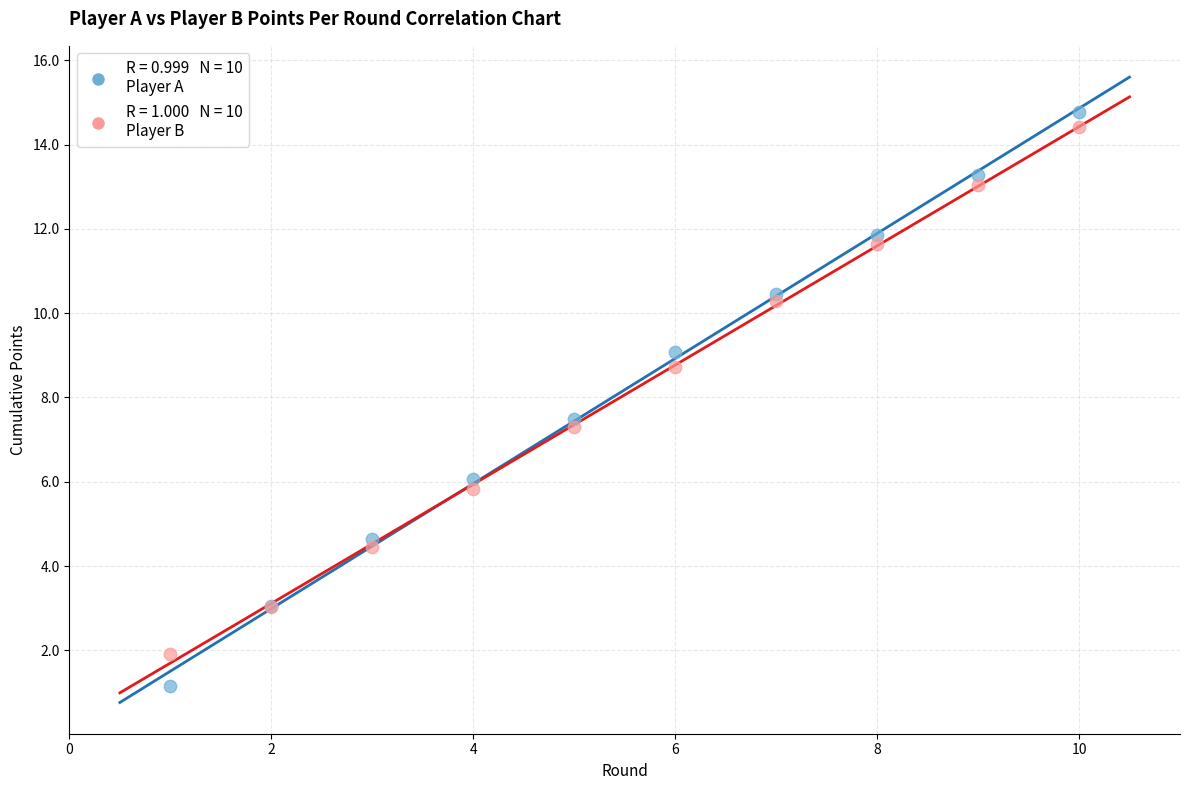

Across all series, what Y value is closest to 7?

7.3